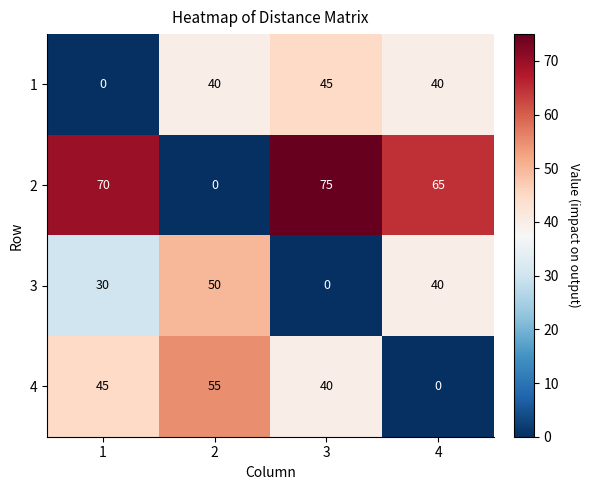

What is the sum of all 3 values?

120